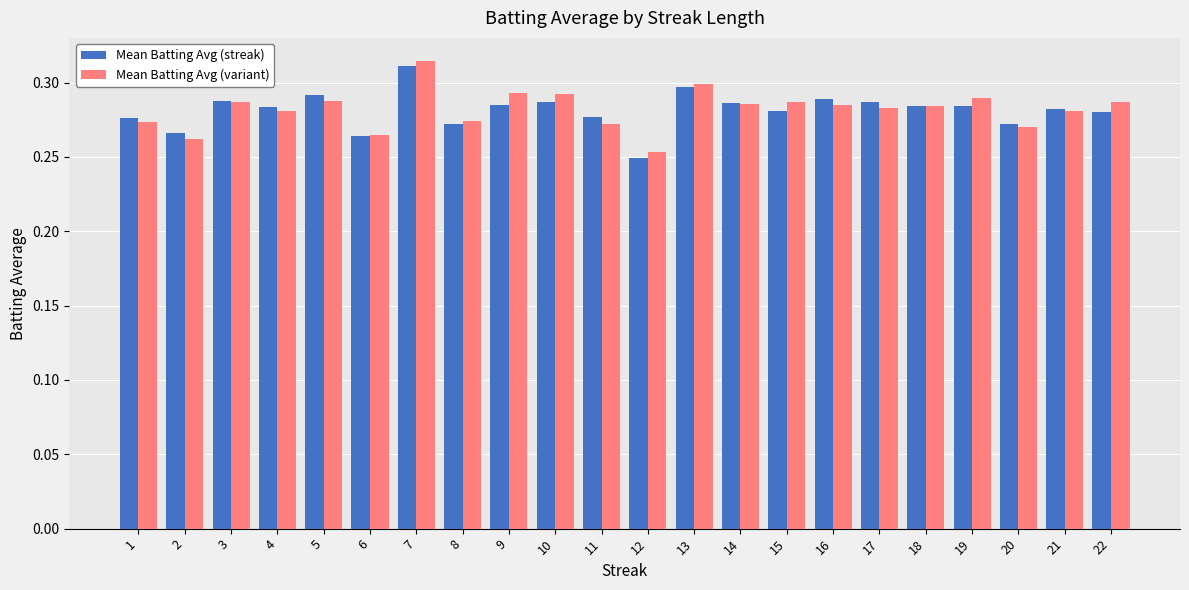

List the labels in order of Mean Batting Avg (variant) value, smallest first.

12, 2, 6, 20, 11, 1, 8, 21, 4, 17, 18, 16, 14, 15, 3, 22, 5, 19, 10, 9, 13, 7